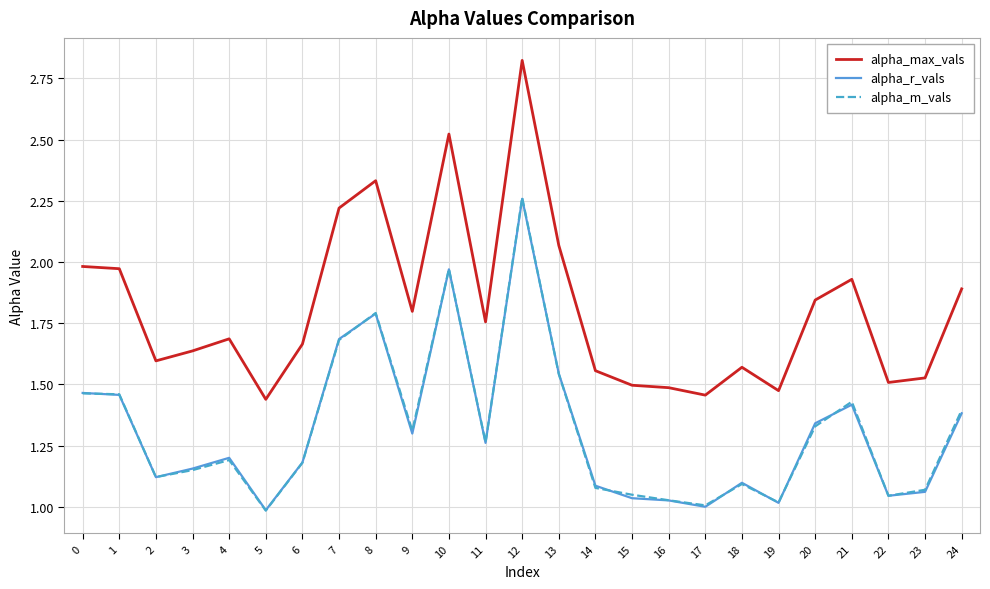

Is it true that alpha_m_vals equals 0.6 at 5?

False